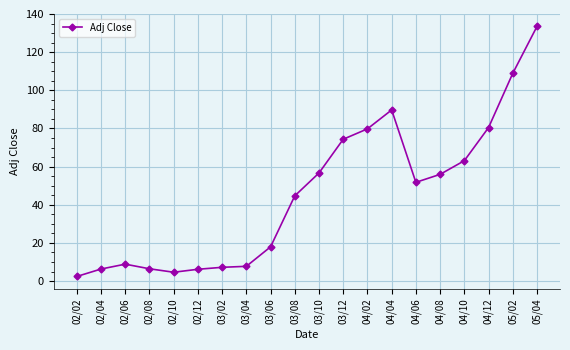

What position from the right is 02/08?

17